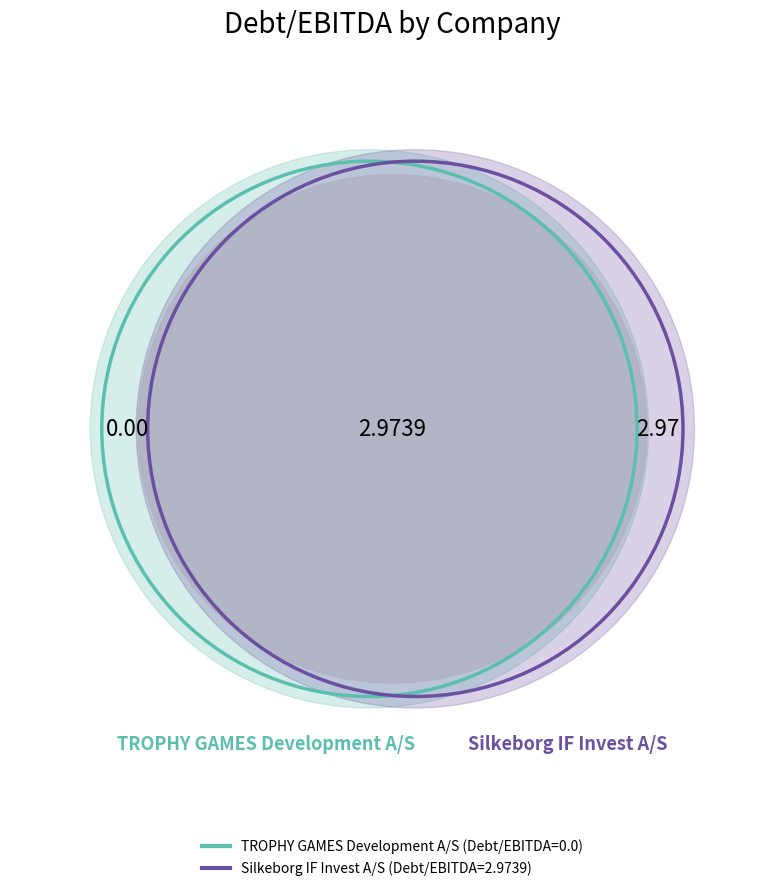

How many slices are in this pie chart?

2